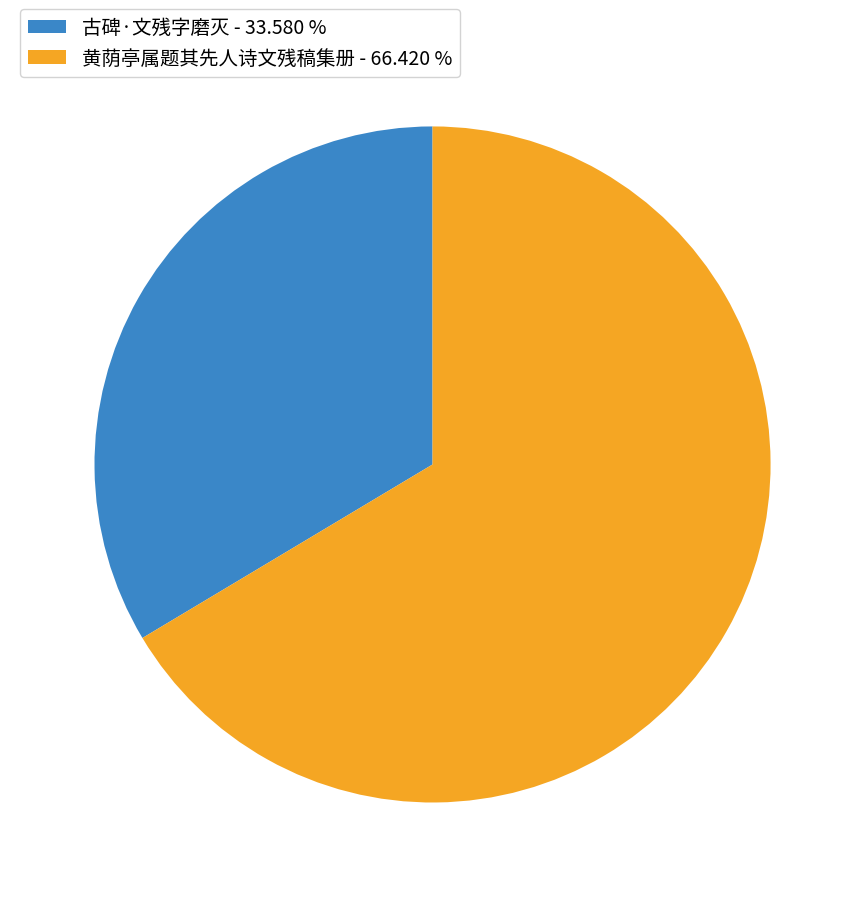

Combined, do 黄荫亭属题其先人诗文残稿集册 - 66.420 % and 古碑·文残字磨灭 - 33.580 % account for over 50%?

Yes